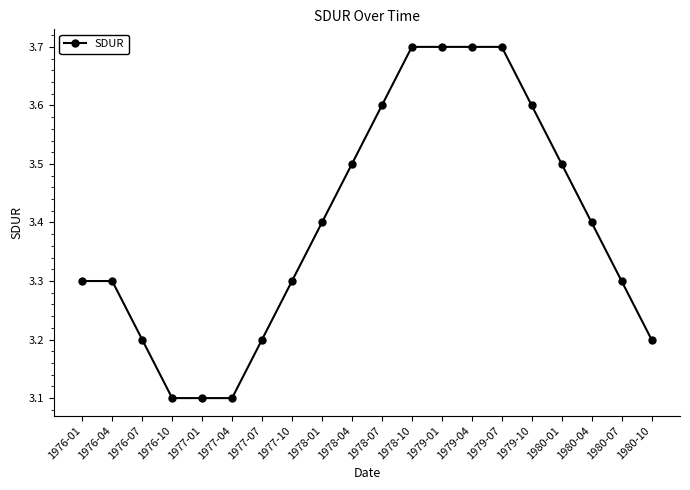

What is the value of the 13th point from the left?

3.7